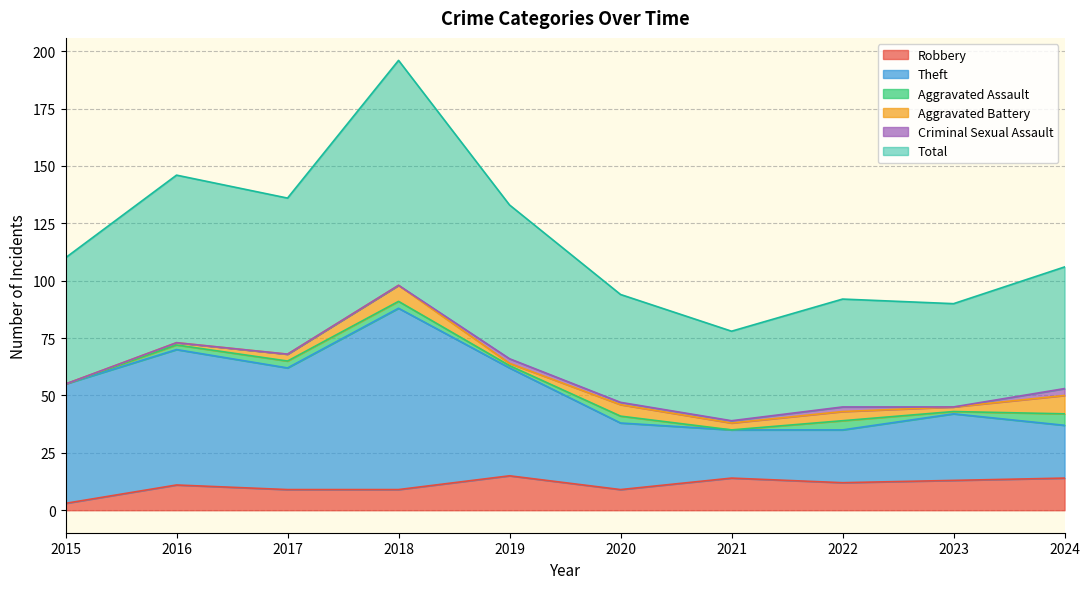

What is the maximum value for Robbery?

15